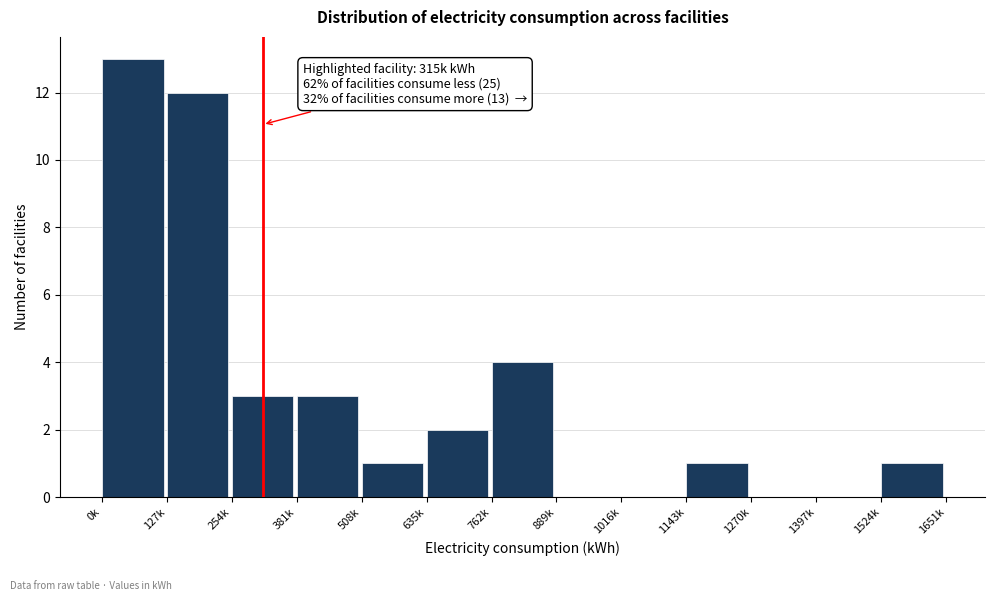

Reading right to left, extract all data points from this chart.

1524k=1	1397k=0	1270k=0	1143k=1	1016k=0	889k=0	762k=4	635k=2	508k=1	381k=3	254k=3	127k=12	0k=13